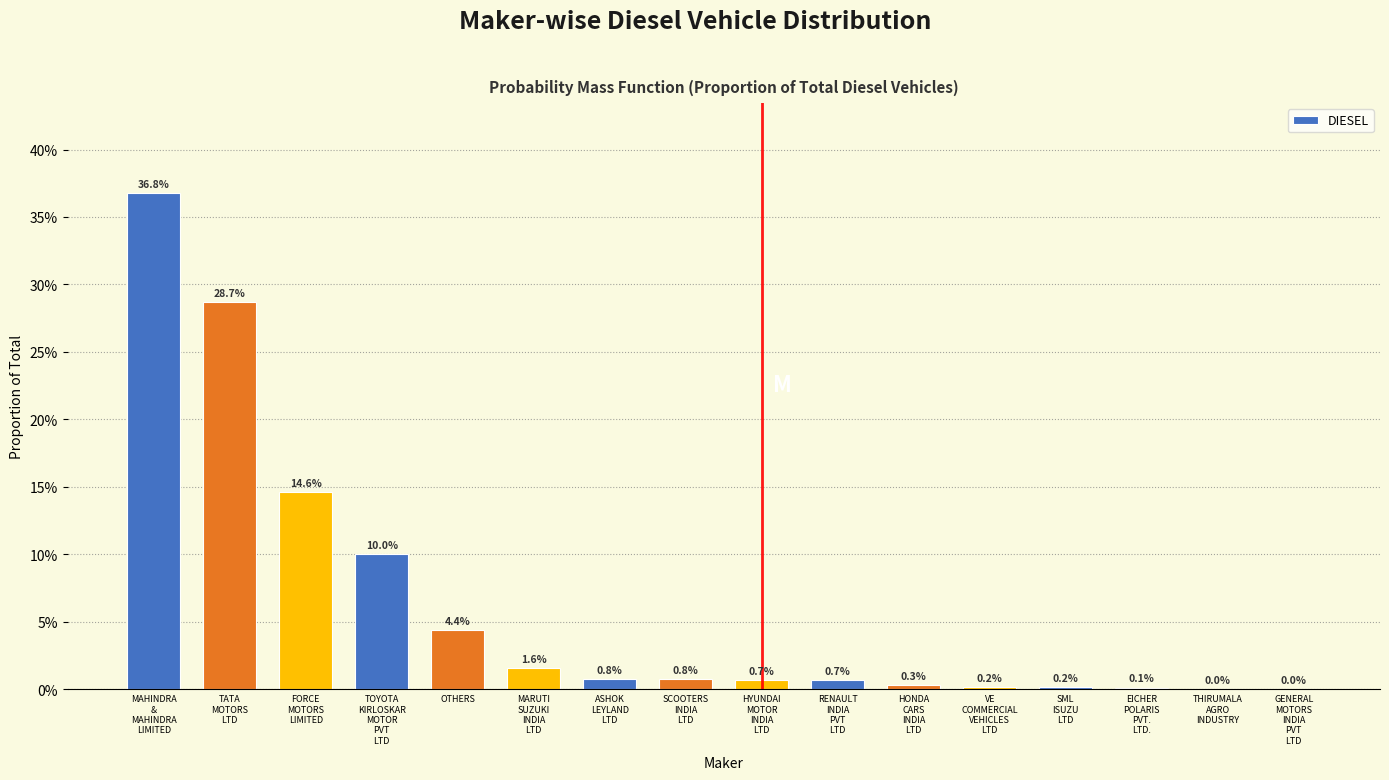

What is the greatest value displayed?

36.8